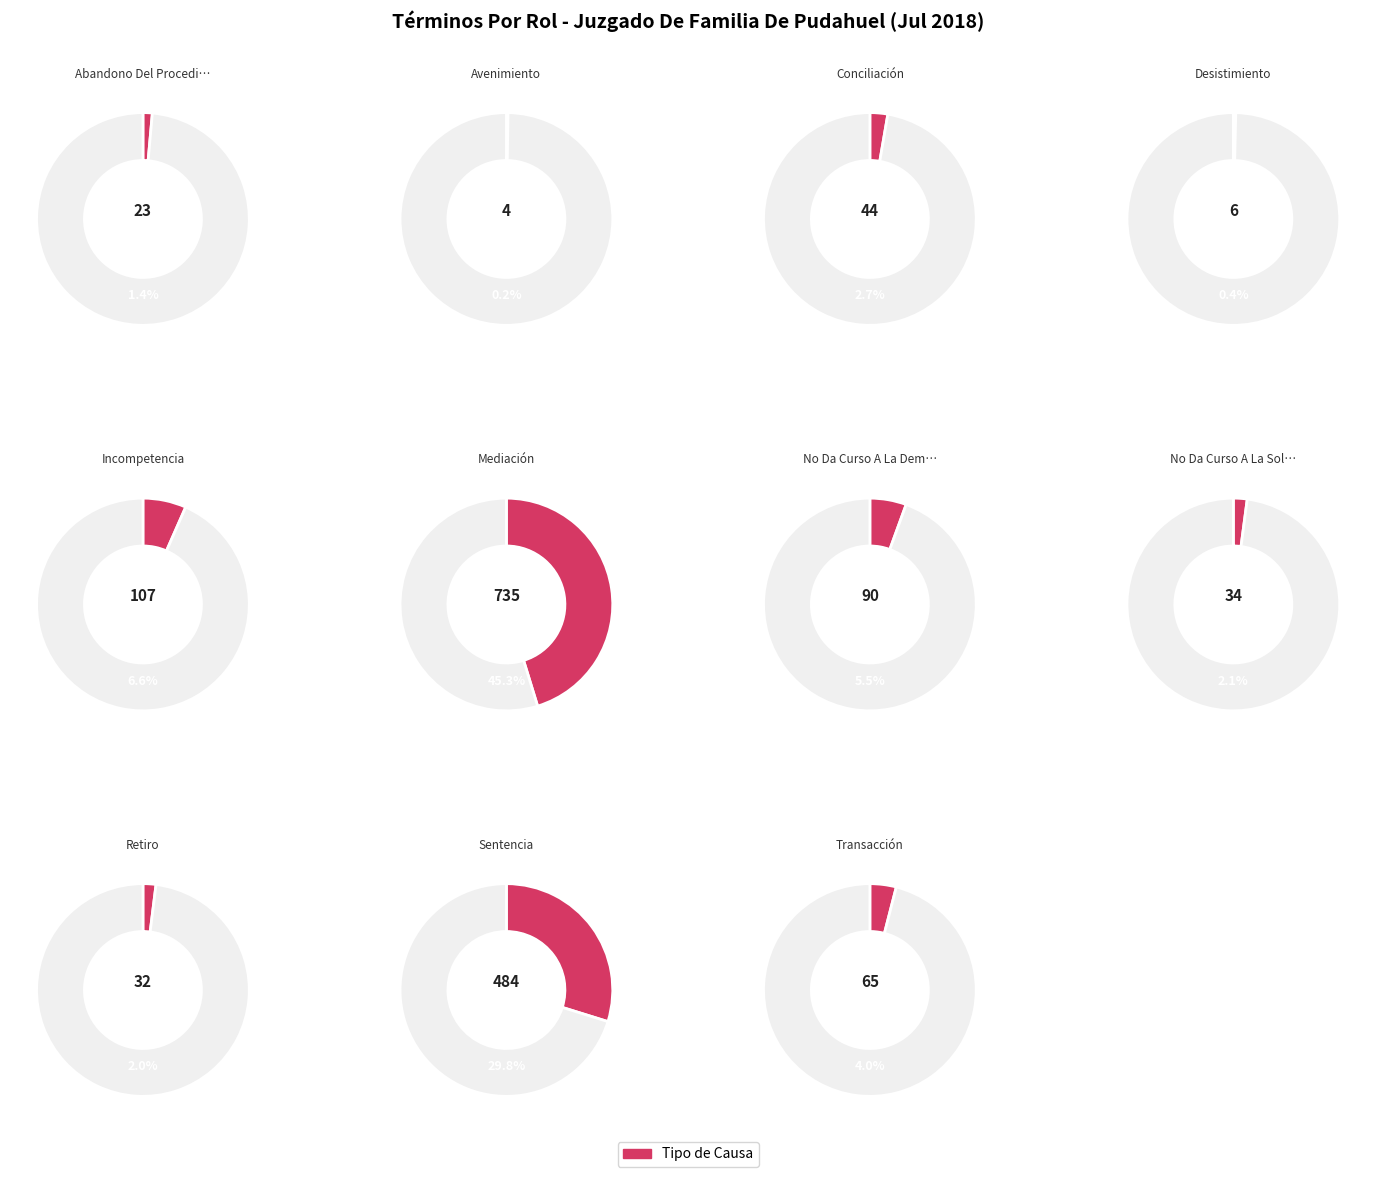

To the nearest percent, what is the average slice percentage?

9%